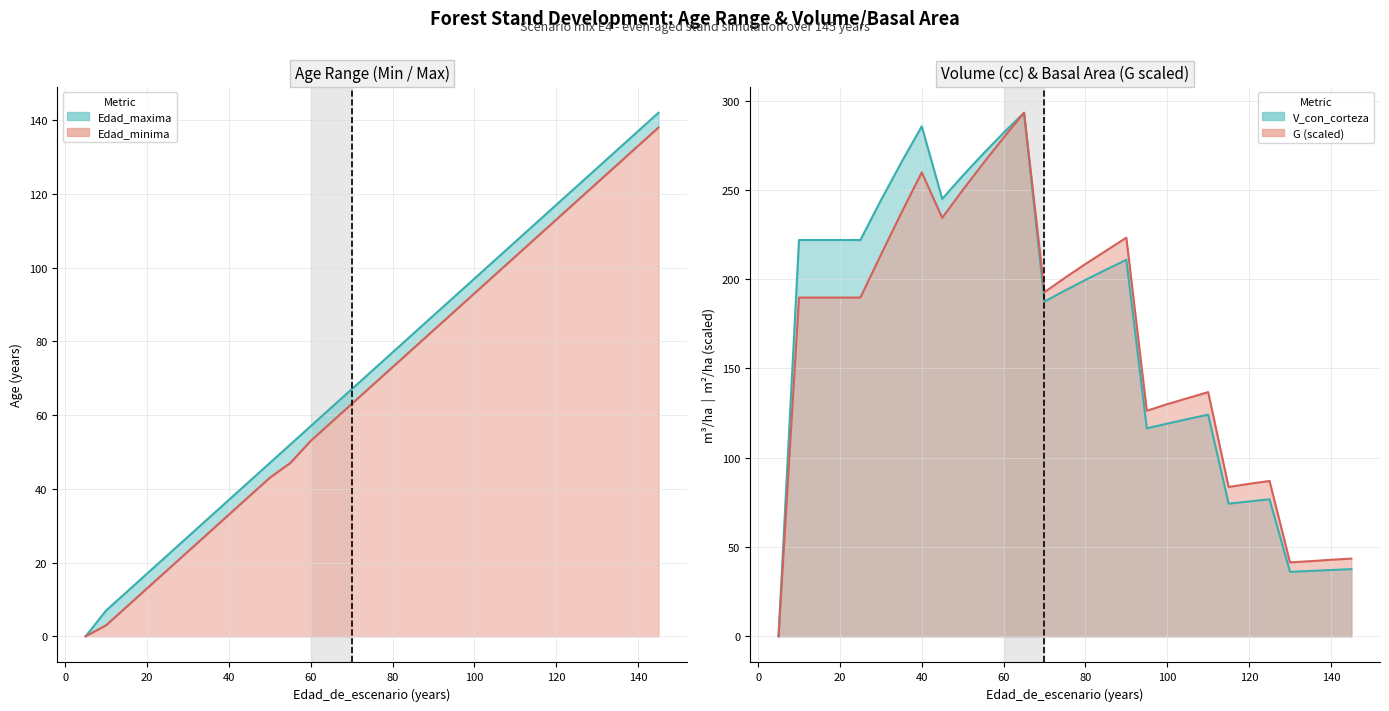

How many values in Edad_maxima are above zero?

28